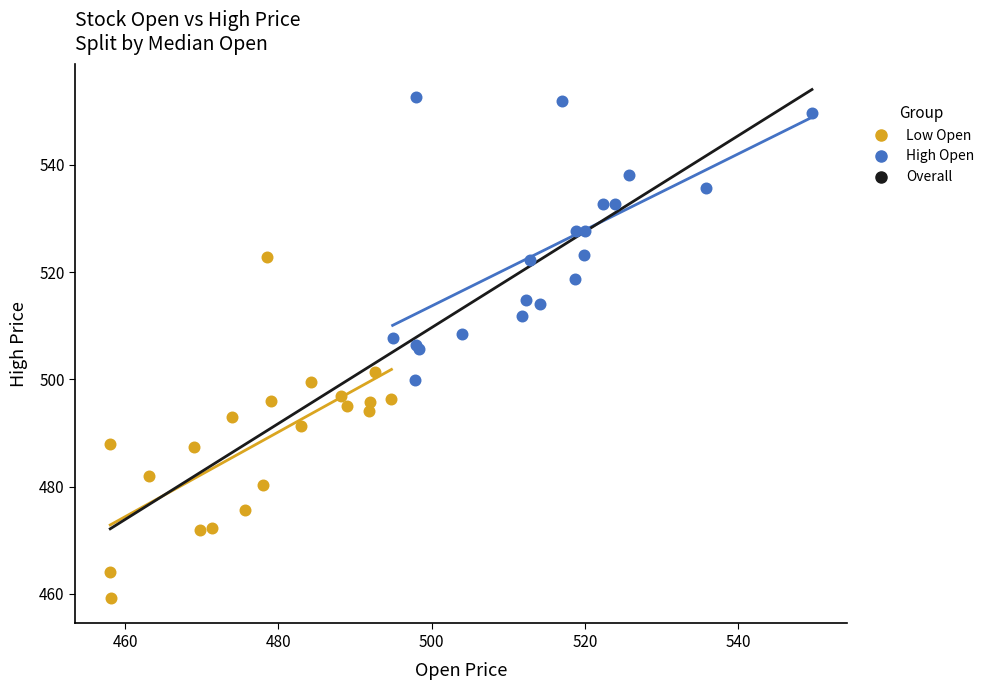

Which series contains the lowest Y value?

Low Open